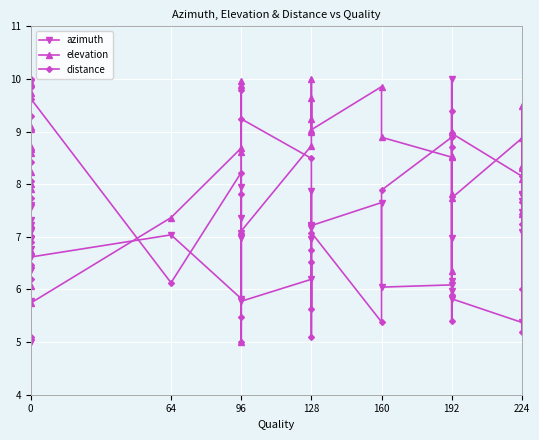

True or false: distance and elevation cross at least once.

True